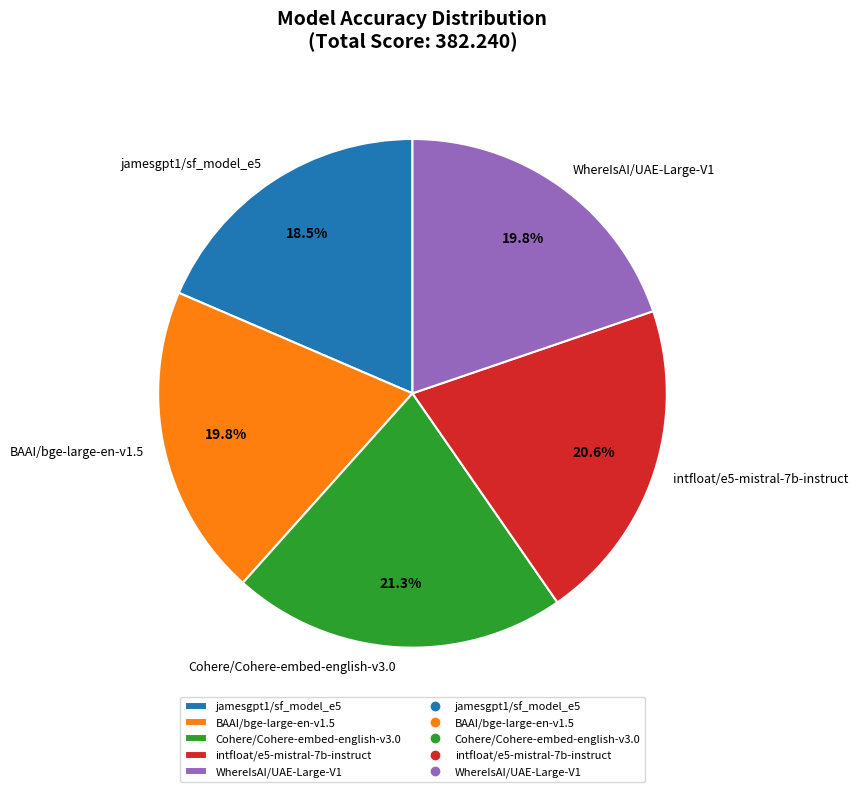

To the nearest percent, what is the difference between the intfloat/e5-mistral-7b-instruct and WhereIsAI/UAE-Large-V1 slice percentages?

1%